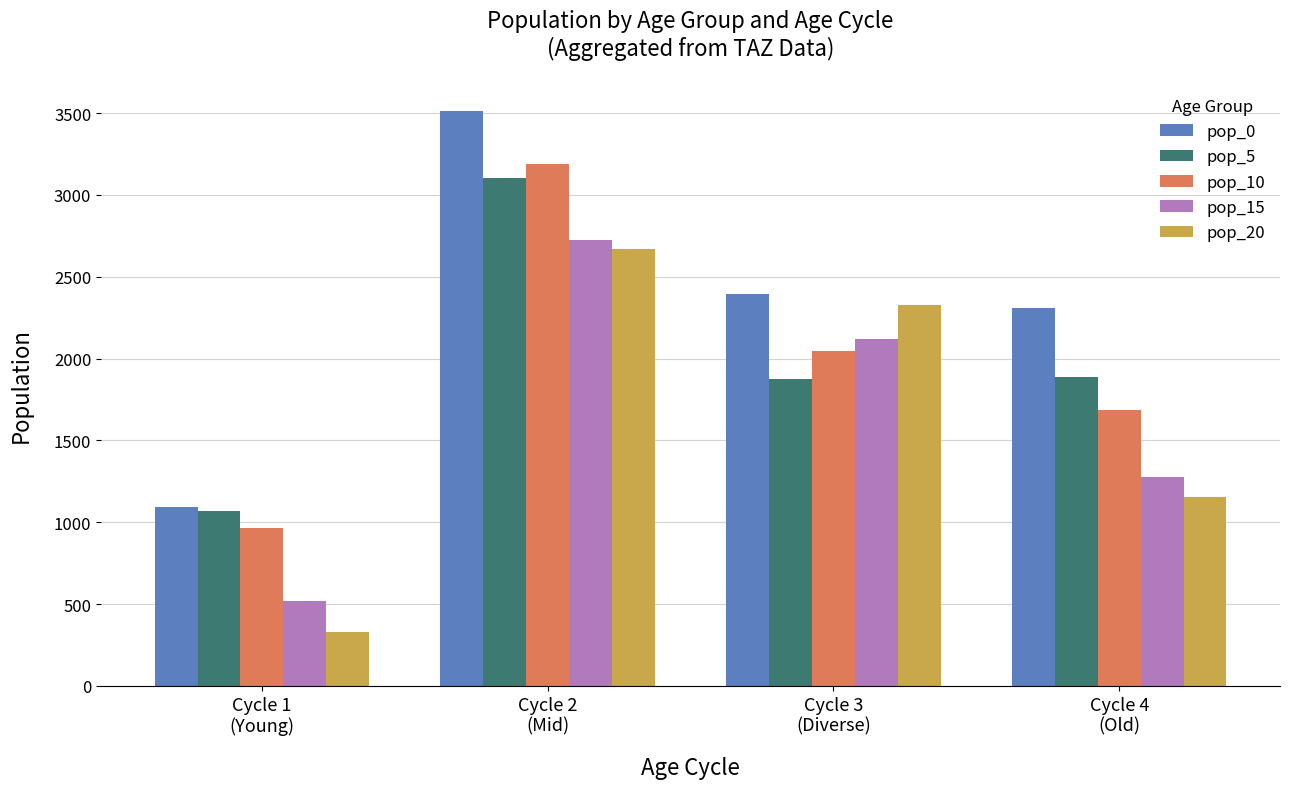

How many distinct data groups are displayed?

5